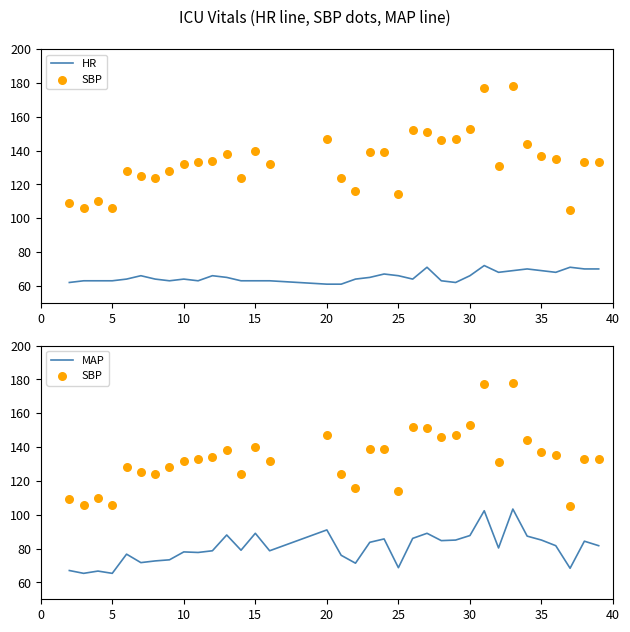

What is the minimum value for MAP?

65.3